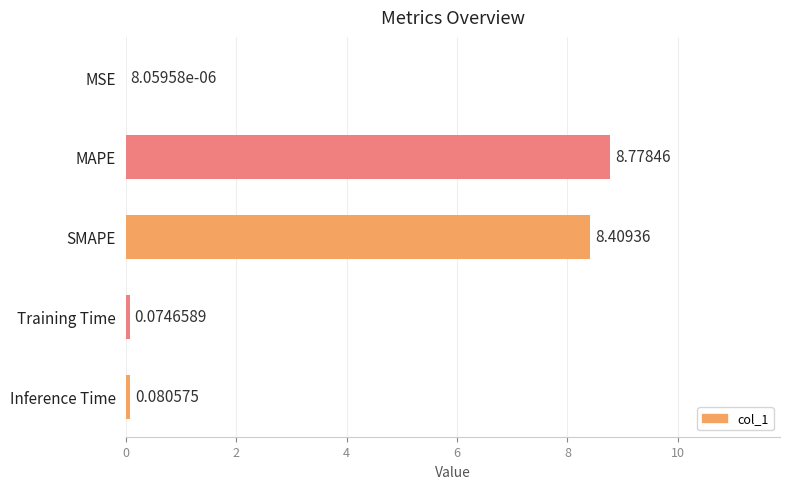

Which has a higher value, MSE or Inference Time?

Inference Time